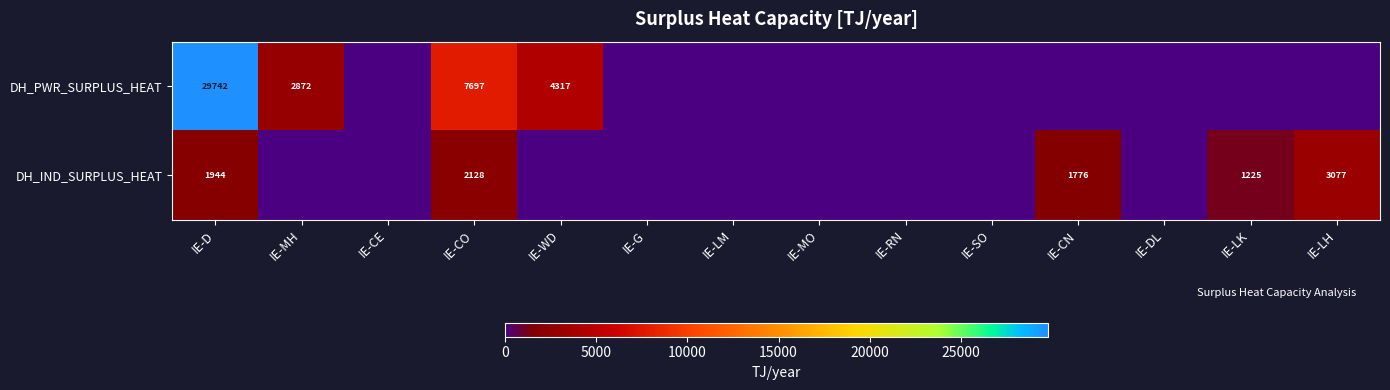

At which category is the sum across all series the highest?

IE-D